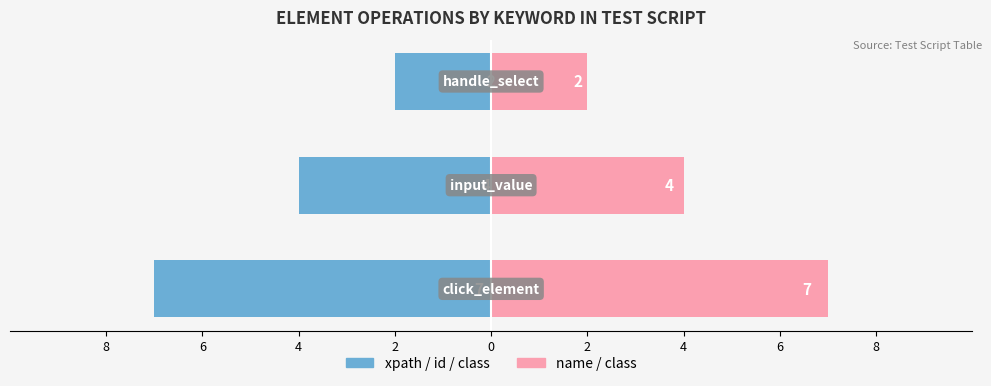

How many bars are there in each group?

2